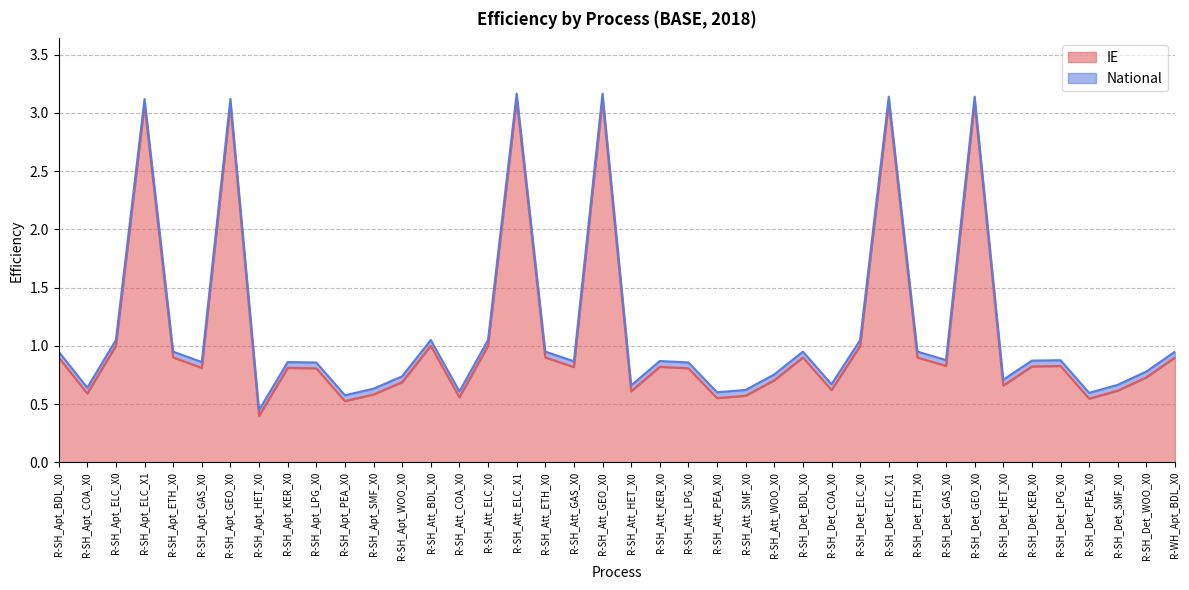

Which series has the largest total across all categories?

National